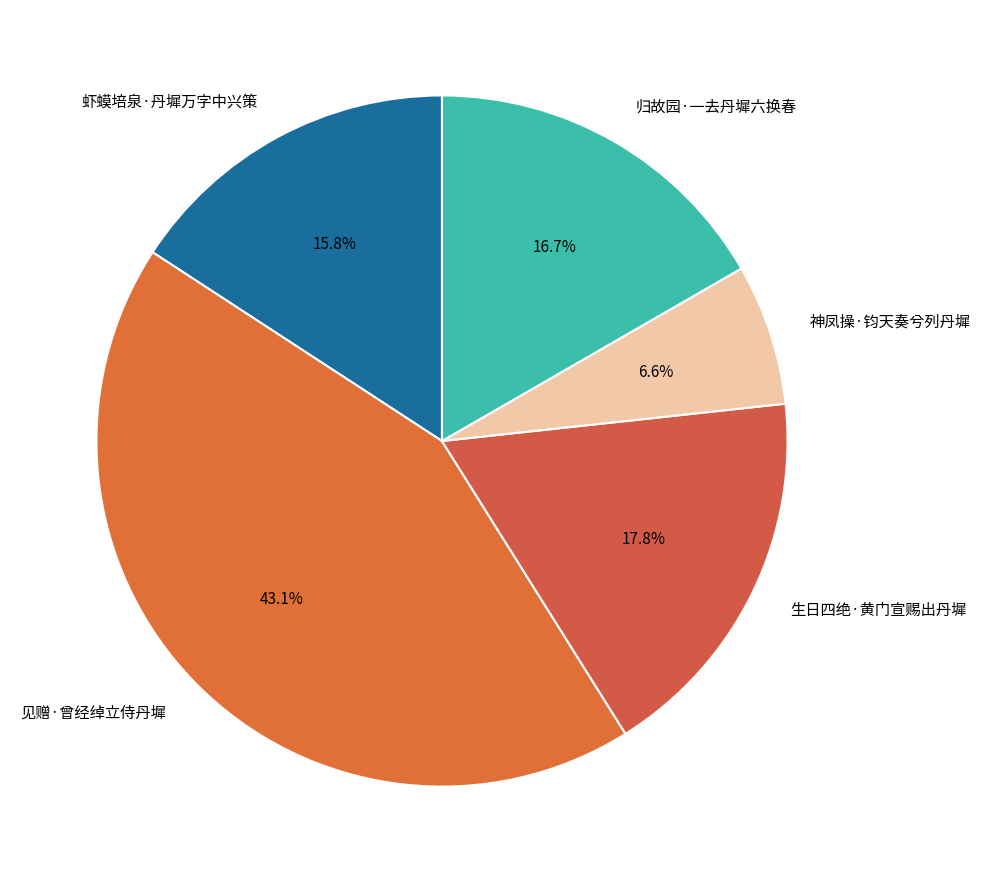

True or false: 归故园·一去丹墀六换春 accounts for 17% of the total.

True